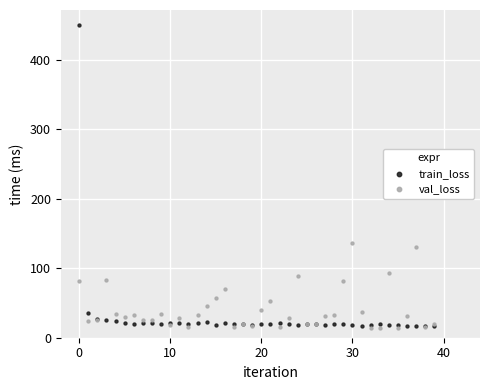

What are all the series names shown in the legend?

train_loss, val_loss